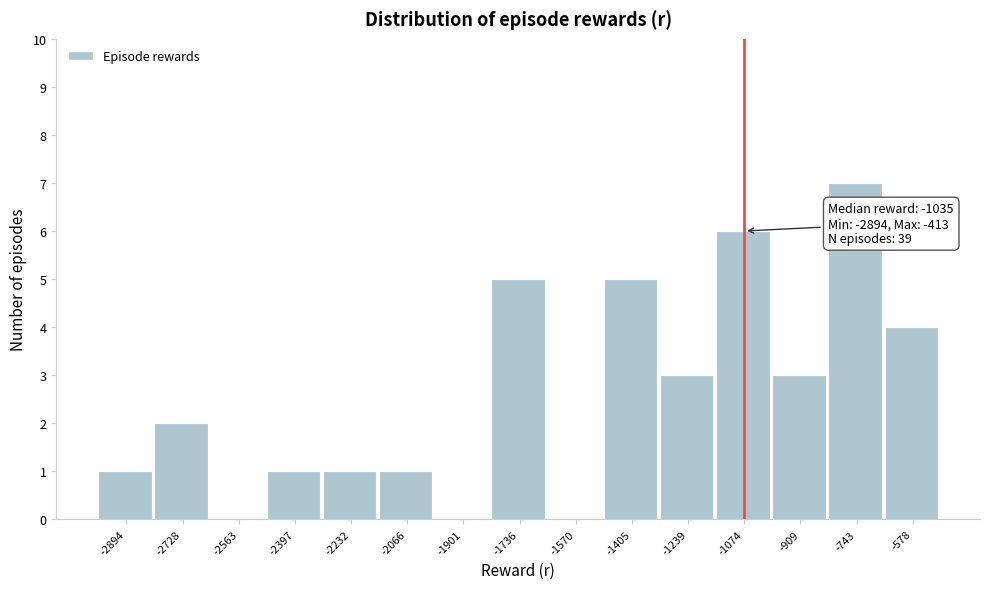

Reading left to right, list all the values displayed in this chart.

-2894=1	-2728=2	-2563=0	-2397=1	-2232=1	-2066=1	-1901=0	-1736=5	-1570=0	-1405=5	-1239=3	-1074=6	-909=3	-743=7	-578=4